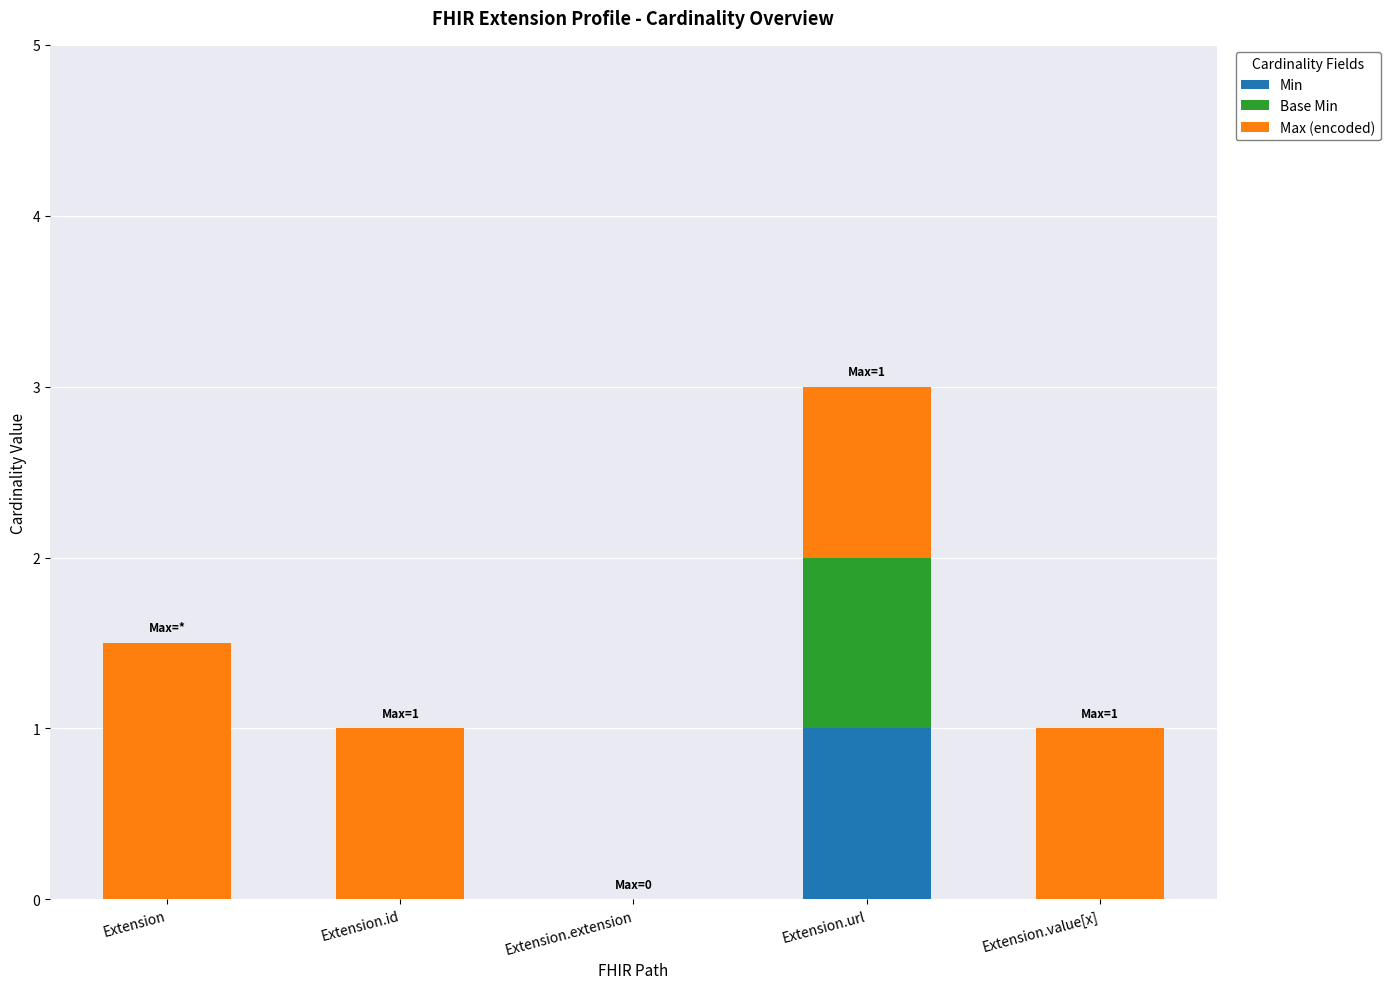

At which category is the sum across all series the highest?

Extension.url